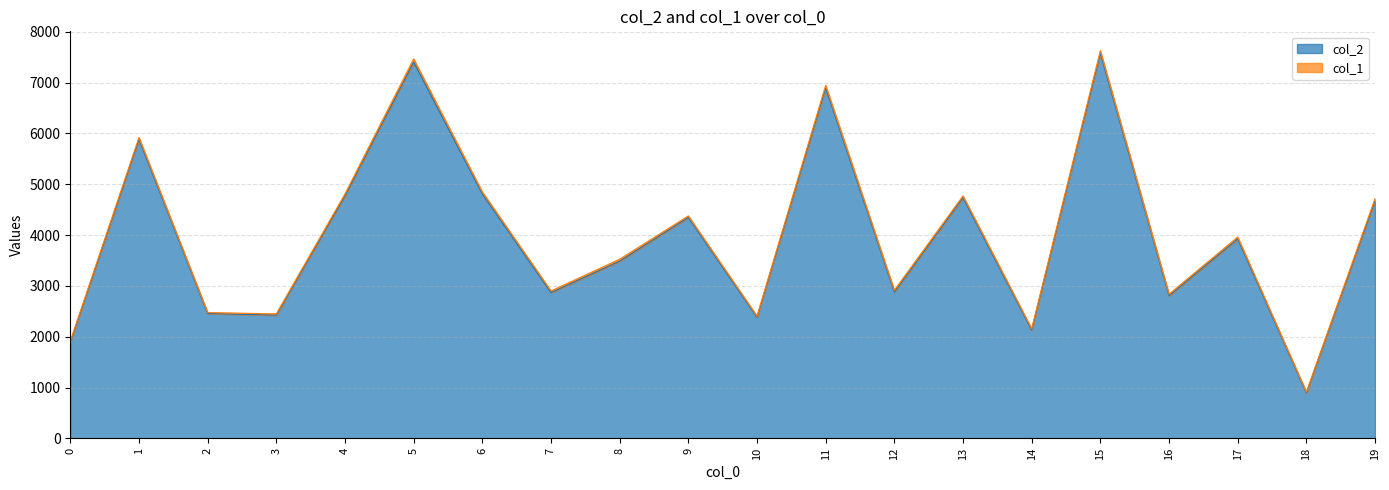

Does the chart display data point markers on the line(s)?

No